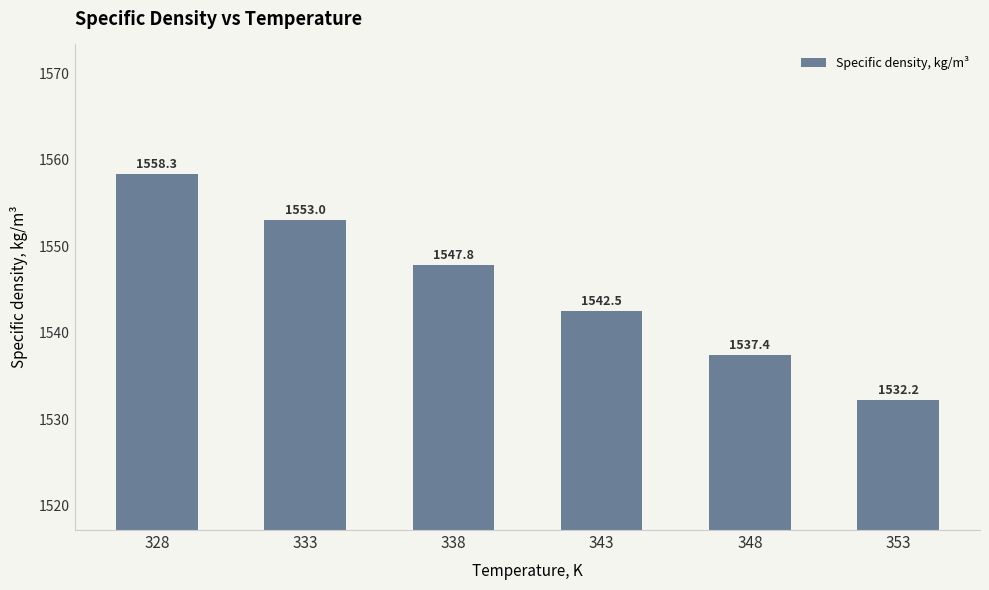

List the labels in order of value, largest first.

328, 333, 338, 343, 348, 353